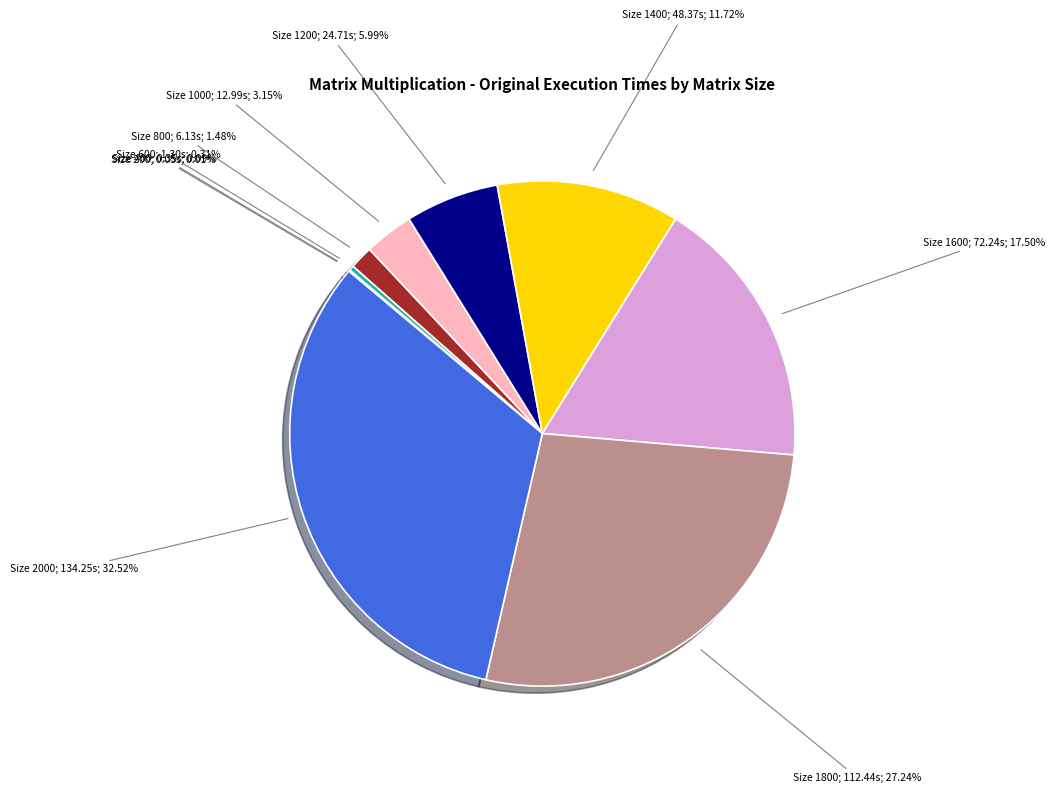

Is there a majority slice in this chart?

No